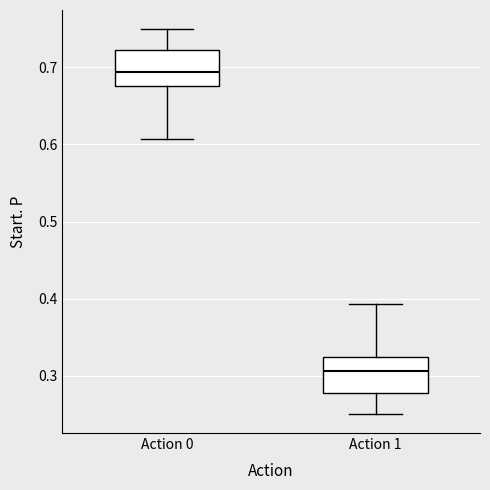

Reading left to right, read every box against the y-axis: the position of its median line, the range the box covers, and the ends of its whiskers. The values are not printed on the chart, so give them approximately, as read against the axis.

Action 0: median 0.69, box 0.68 to 0.72, whiskers 0.61 to 0.75
Action 1: median 0.31, box 0.28 to 0.32, whiskers 0.25 to 0.39